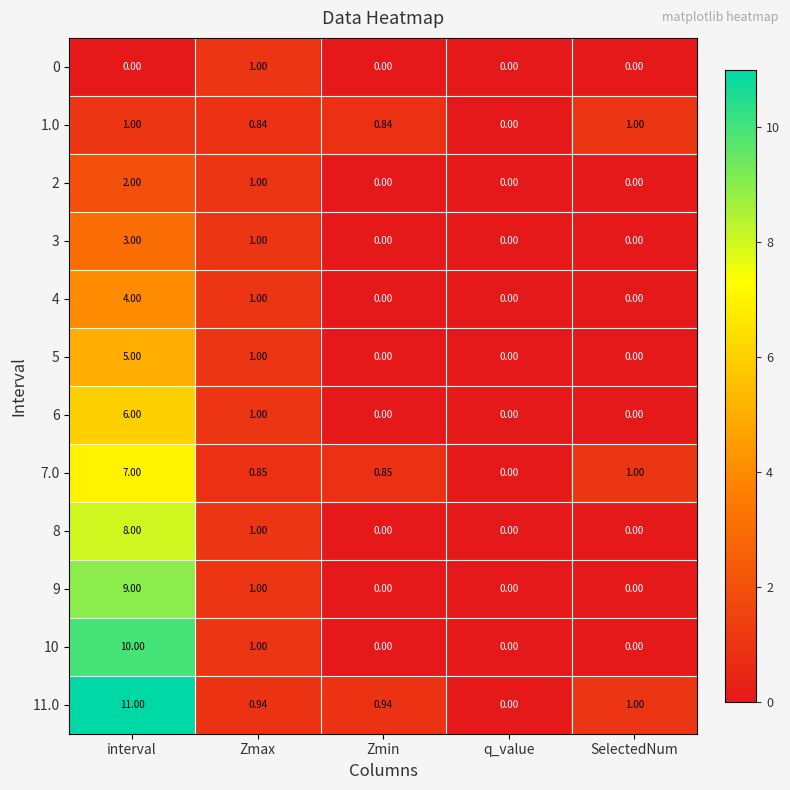

How many series are shown in this chart?

12